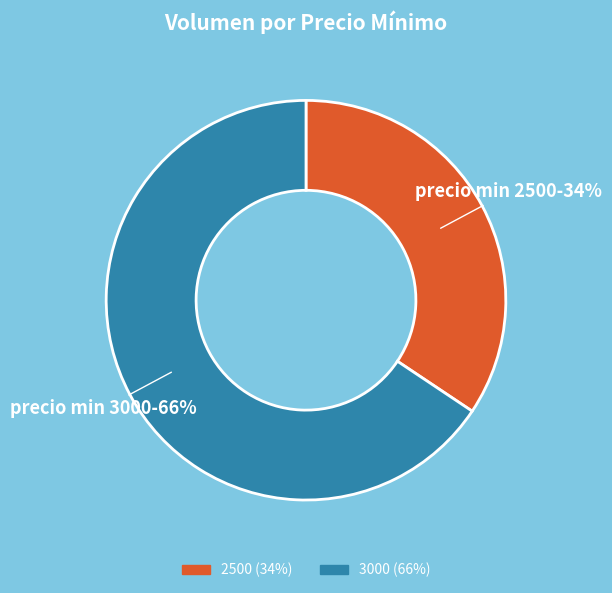

How many segments does this pie chart have?

2